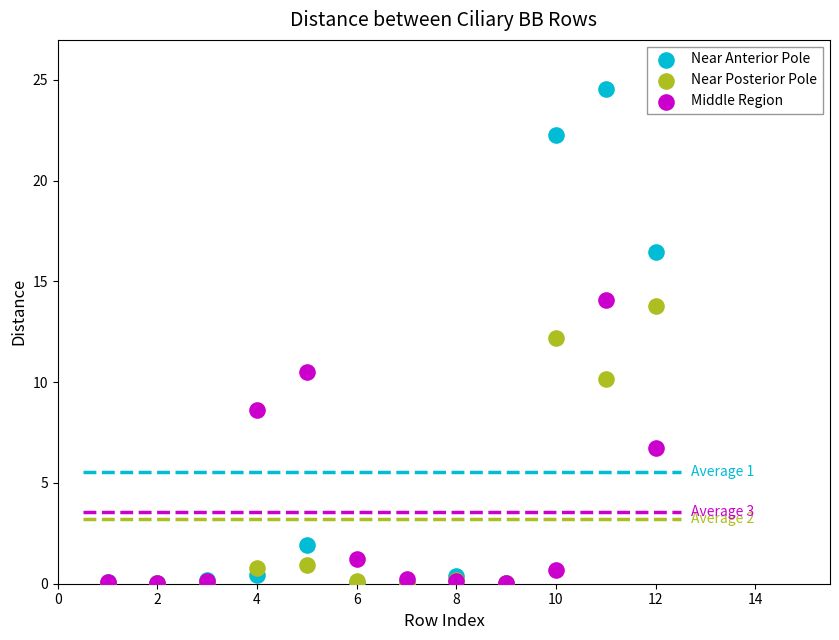

What are all the series names shown in the legend?

Near Anterior Pole, Near Posterior Pole, Middle Region